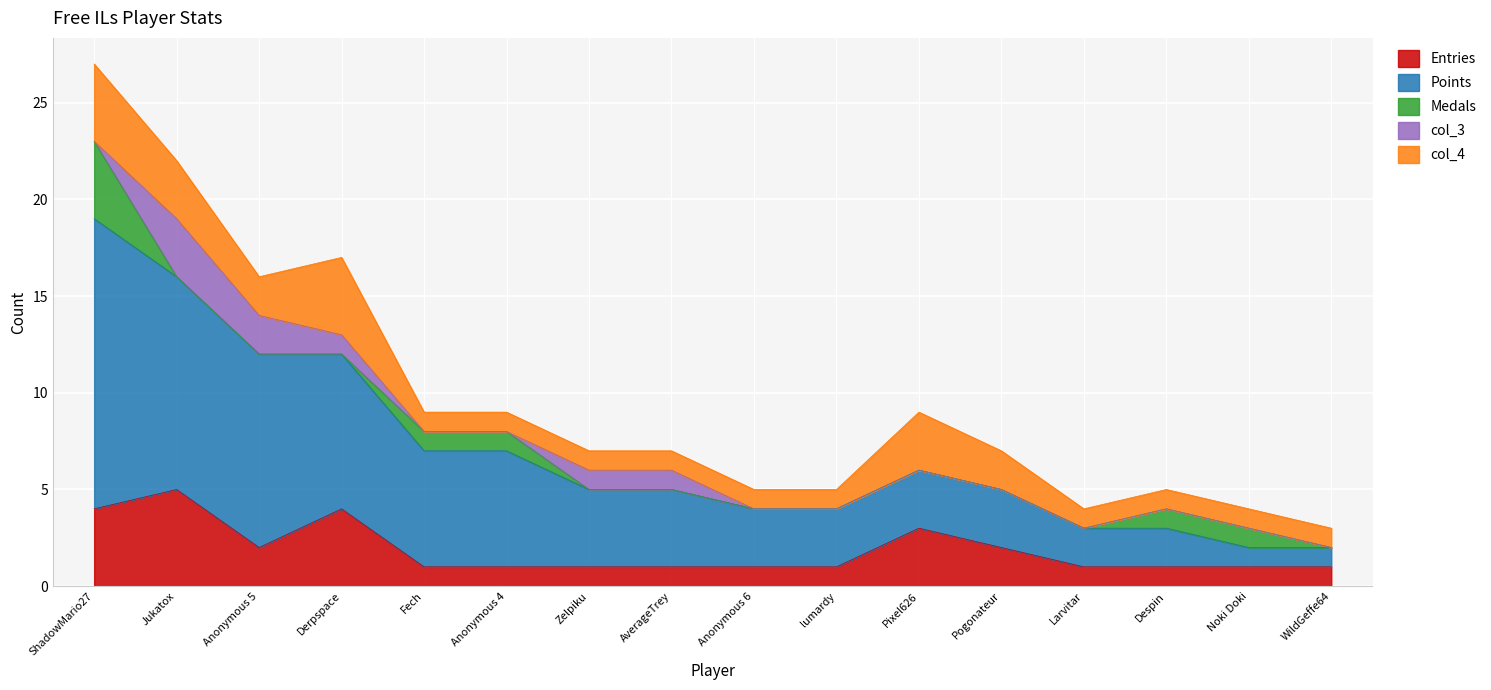

What is the spread (max minus min) of values at AverageTrey?

4